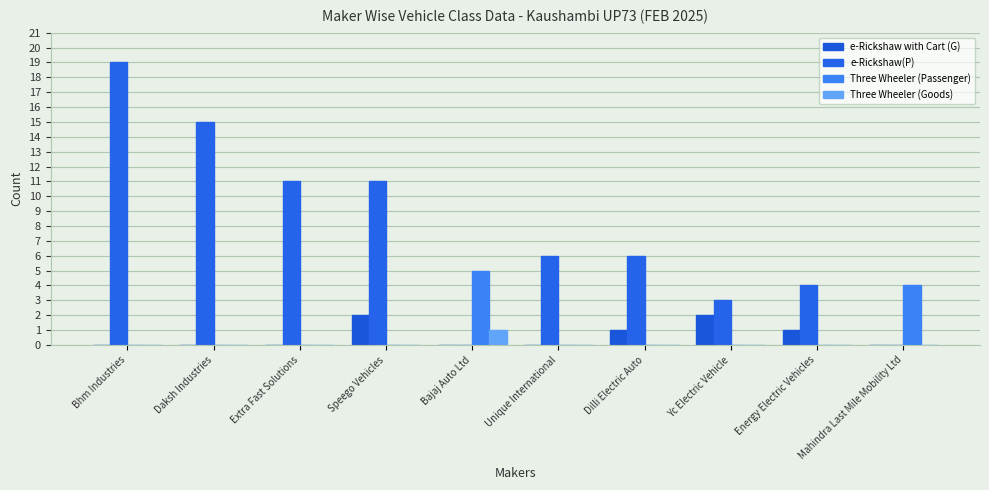

What is the label of the 4th bar from the right?

Dilli Electric Auto